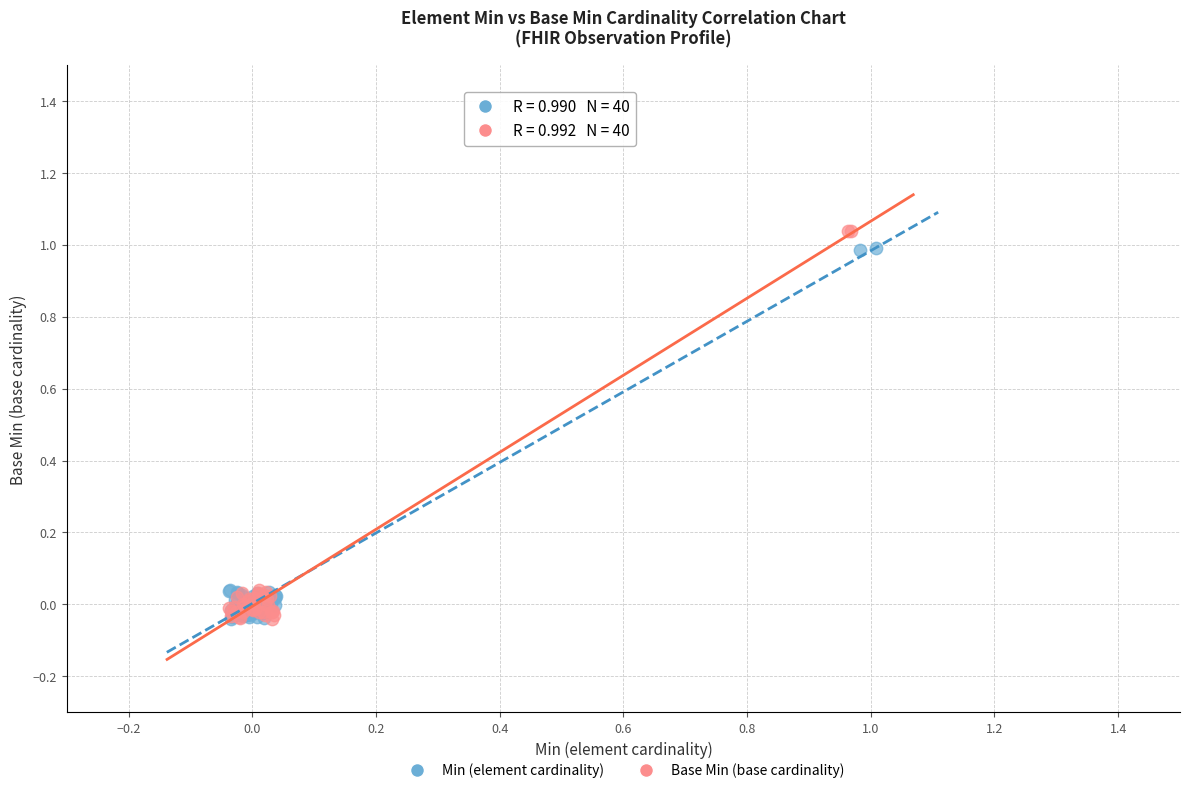

Which series has the widest spread of Y values?

Base Min (base cardinality)